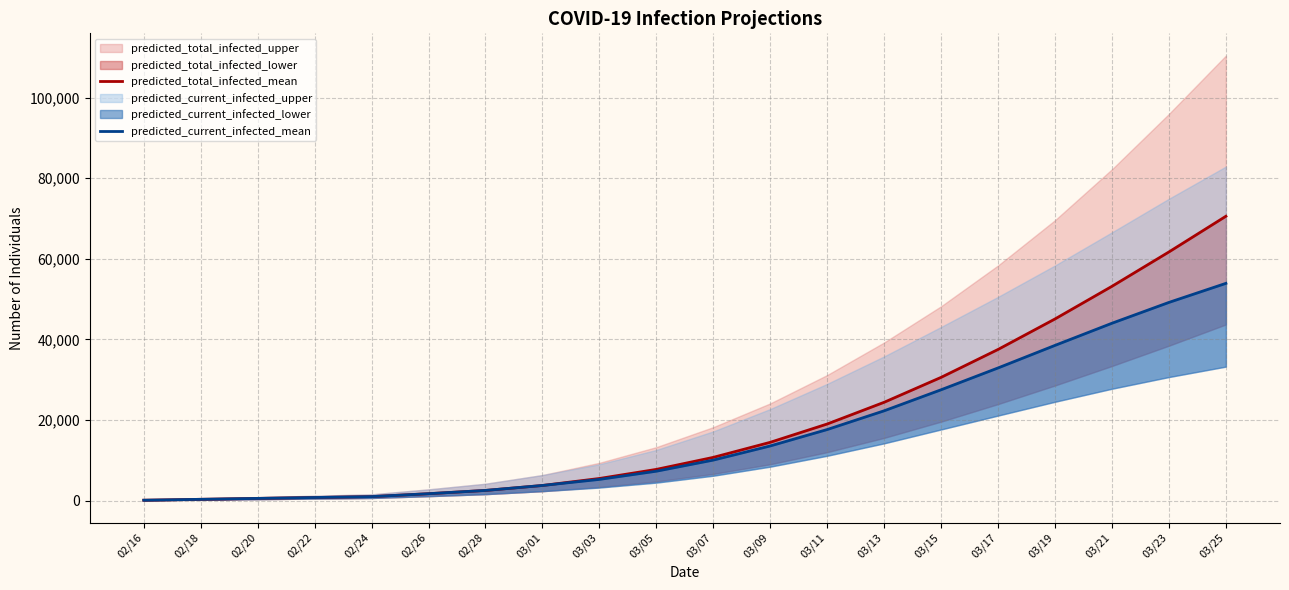

Reading right to left, extract all data points from this chart.

predicted_total_infected_mean: 03/25=70573	03/23=61718	03/21=53193	03/19=45094	03/17=37525	03/15=30601	03/13=24417	03/11=19027	03/09=14483	03/07=10748	03/05=7764	03/03=5507	03/01=3772	02/28=2544	02/26=1731	02/24=1013	02/22=788	02/20=563	02/18=338	02/16=113
predicted_current_infected_mean: 03/25=53925	03/23=49198	03/21=44032	03/19=38536	03/17=32939	03/15=27523	03/13=22304	03/11=17654	03/09=13583	03/07=10073	03/05=7314	03/03=5282	03/01=3772	02/28=2544	02/26=1731	02/24=1013	02/22=788	02/20=563	02/18=338	02/16=113